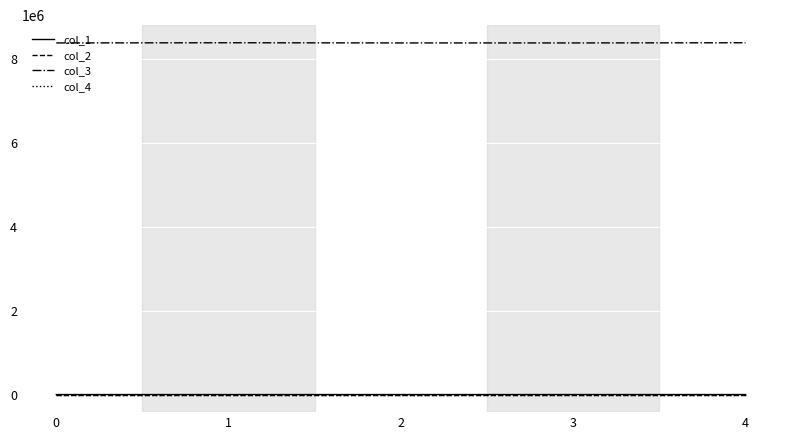

True or false: col_4 and col_3 cross at least once.

False